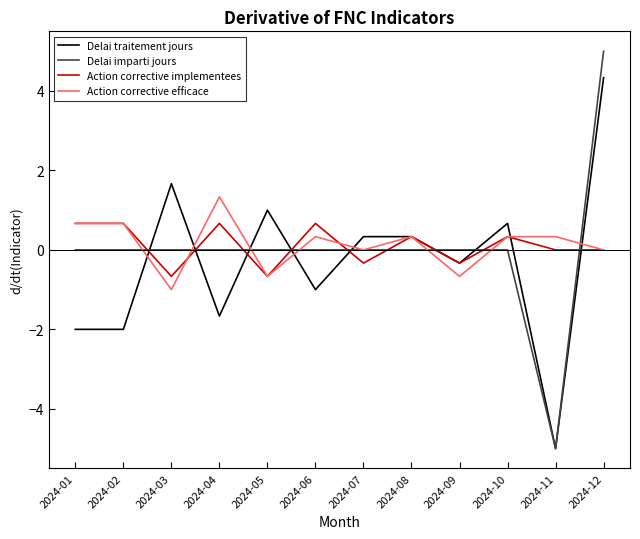

Which series ends up on top after the final intersection of Action corrective implementees and Delai imparti jours?

Delai imparti jours